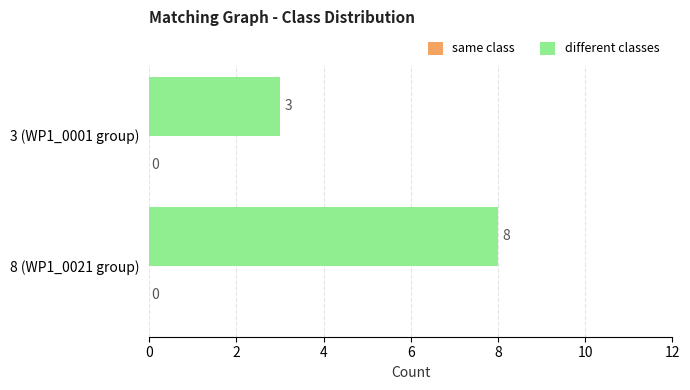

Between 8 (WP1_0021 group) and 3 (WP1_0001 group), which is larger?

8 (WP1_0021 group)